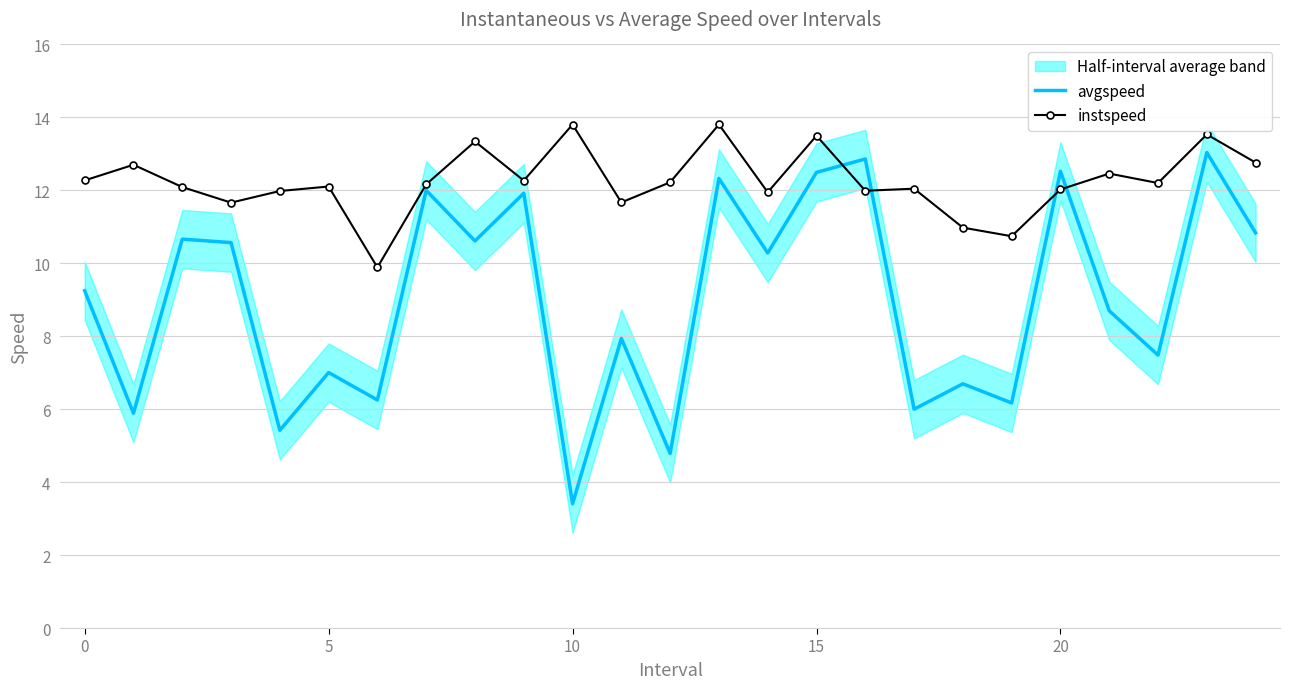

What is the sum of the avgspeed values at 21 and 22?

16.2